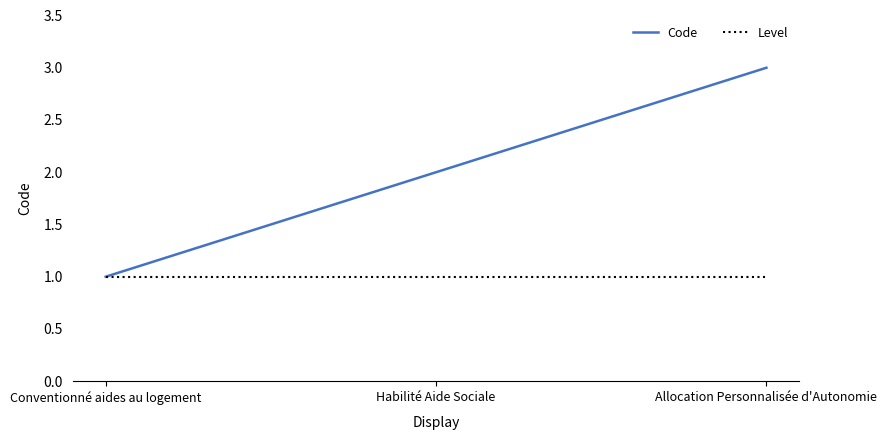

What is the sum of the Level values at Conventionné aides au logement and Allocation Personnalisée d'Autonomie?

2